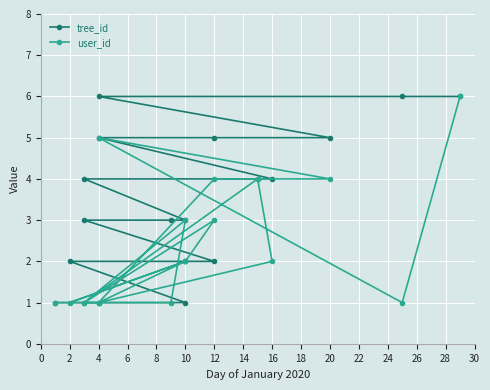

Rank the series at 4 from highest to lowest value.

tree_id, user_id